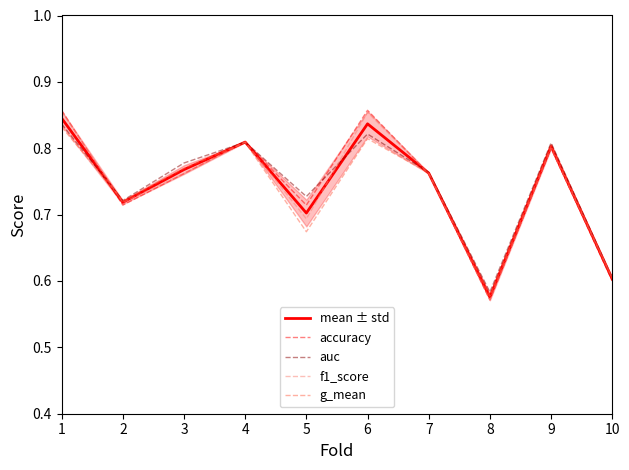

Which series changed the most between 2 and 3?

auc